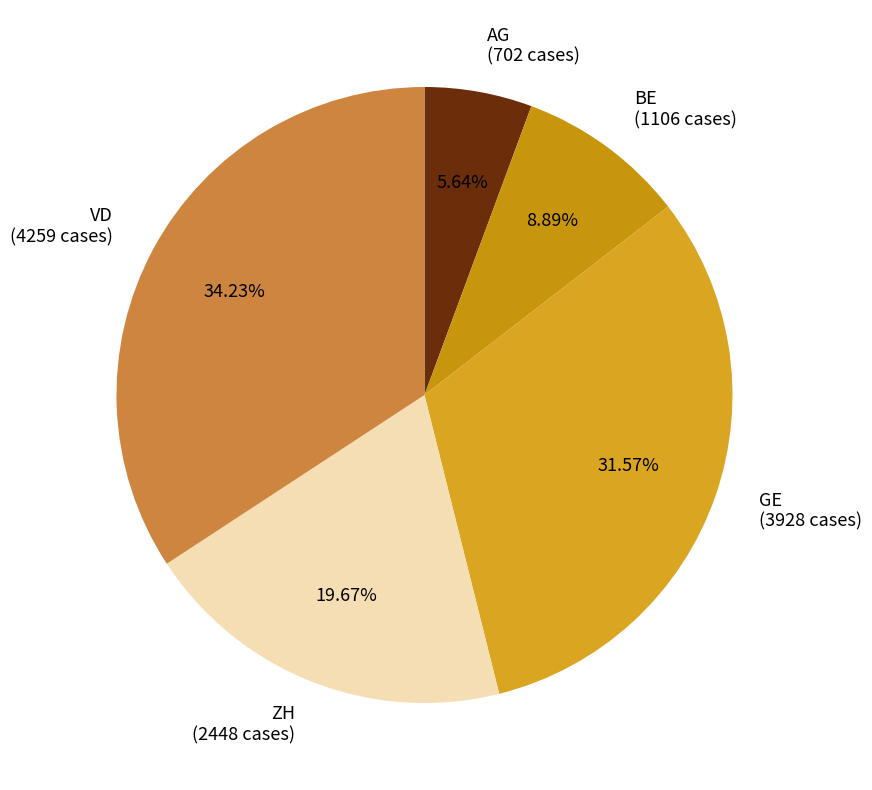

To the nearest percent, what percentage of the pie is GE?

32%